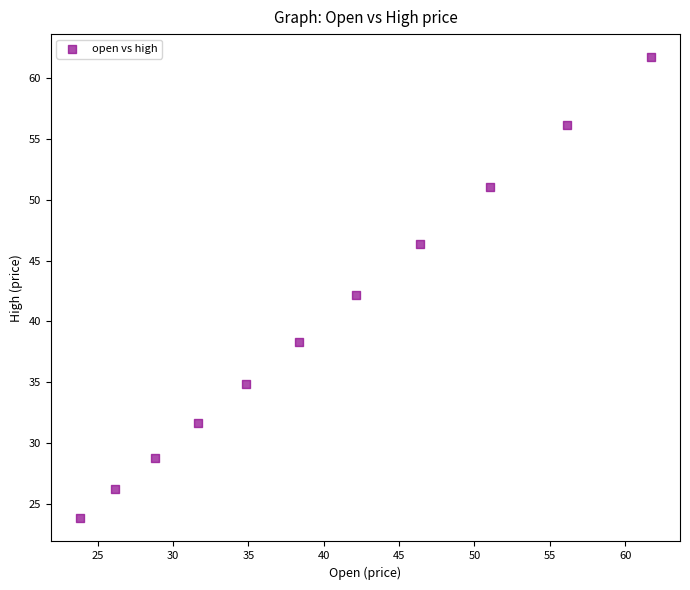

What is the range of Y values (max minus min)?

37.9